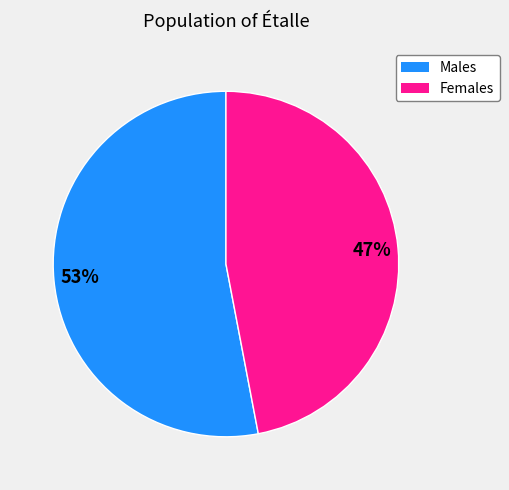

Is there a majority slice in this chart?

Yes